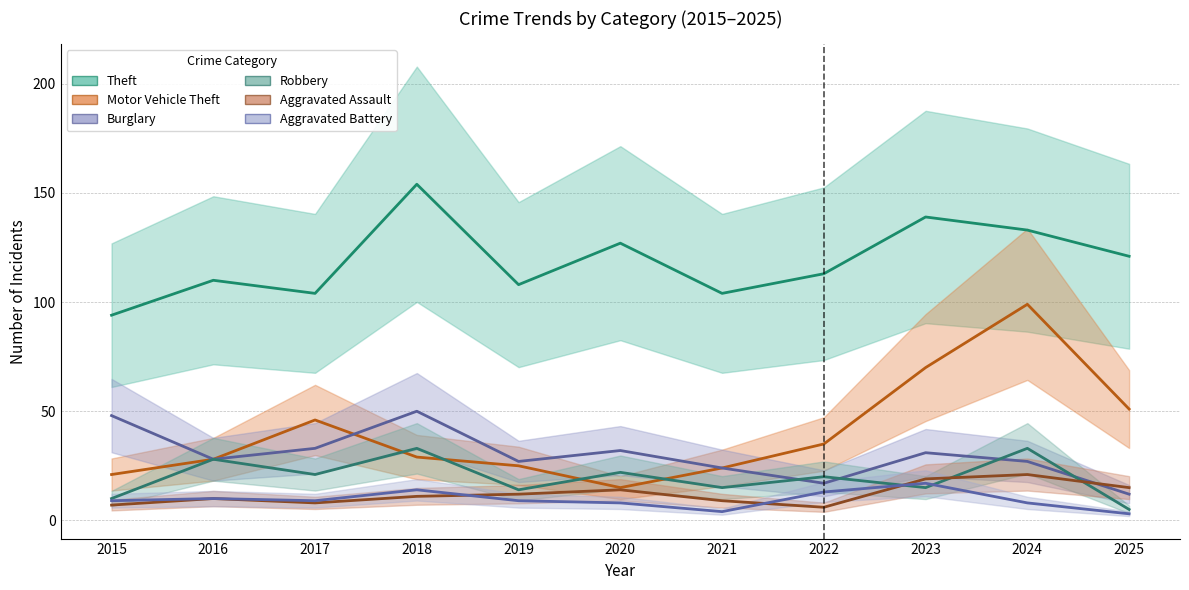

Where does the Robbery series first go above 20?

2016